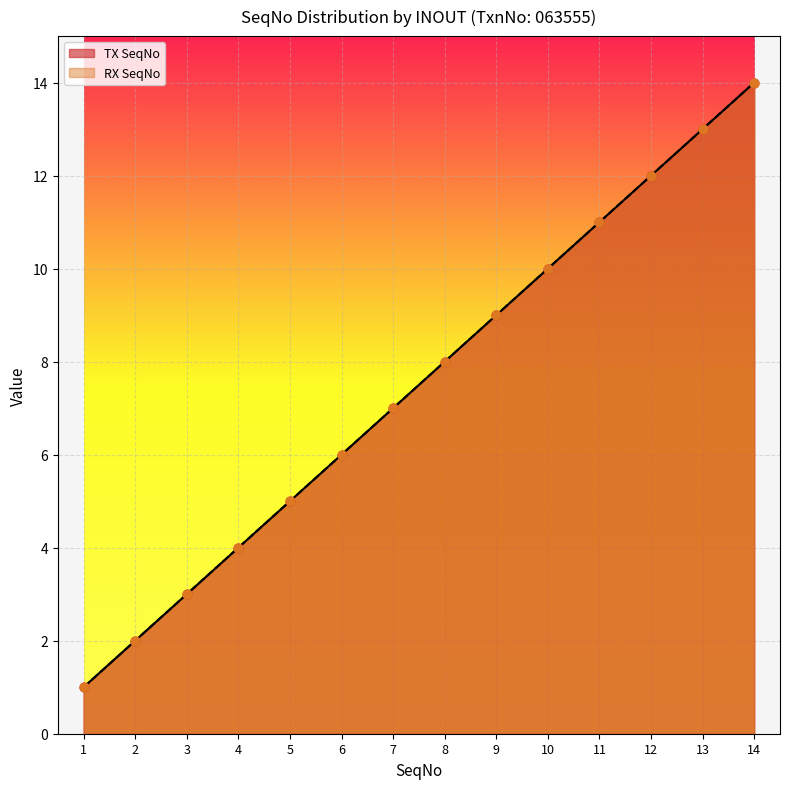

Which series contains the highest Y value?

TX SeqNo